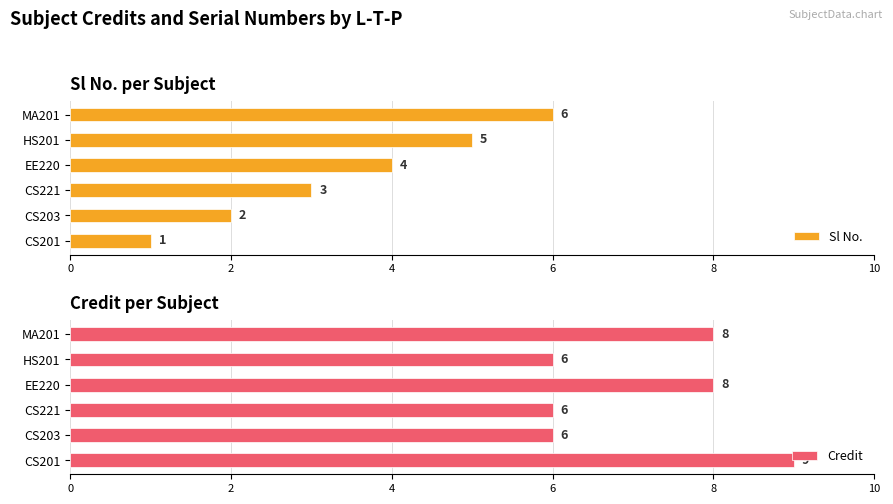

The Sl No. series shows 1 at CS201. True or false?

True